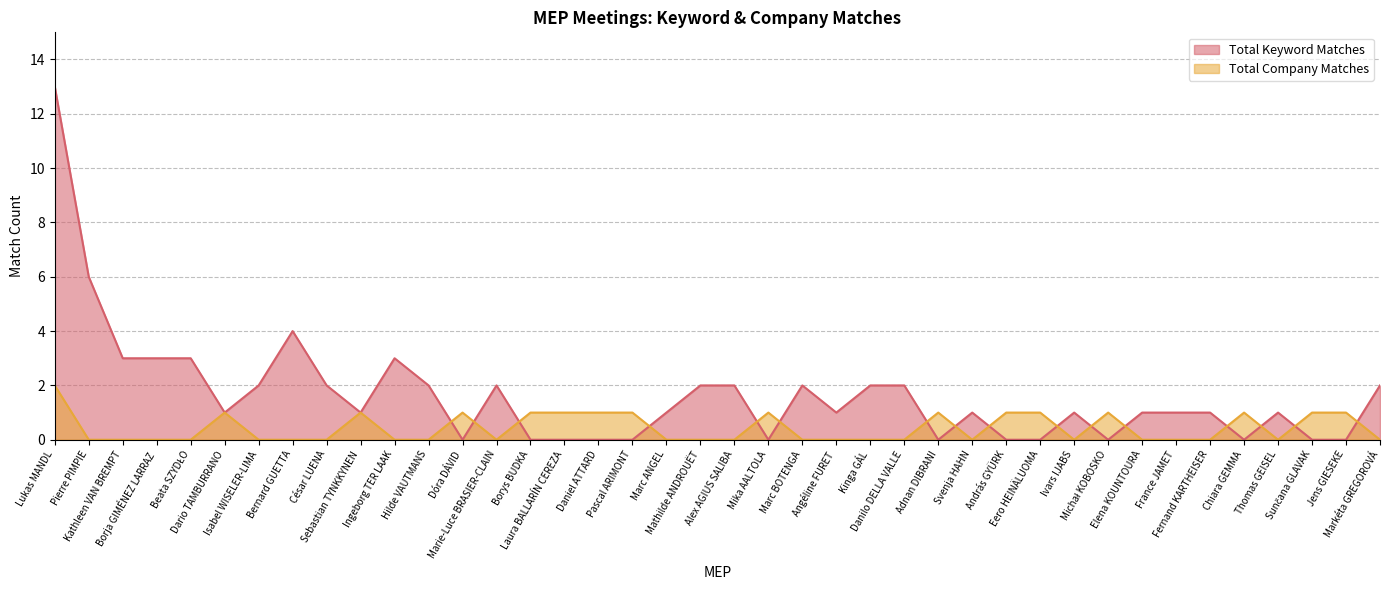

How many lines are shown in the chart?

2